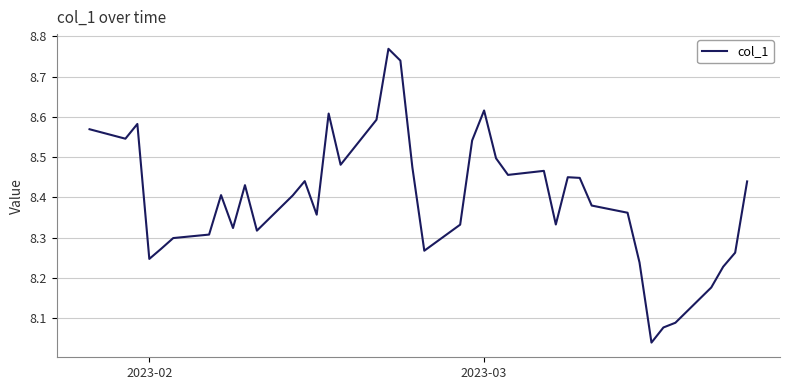

What is the difference between the maximum and minimum values?

0.7